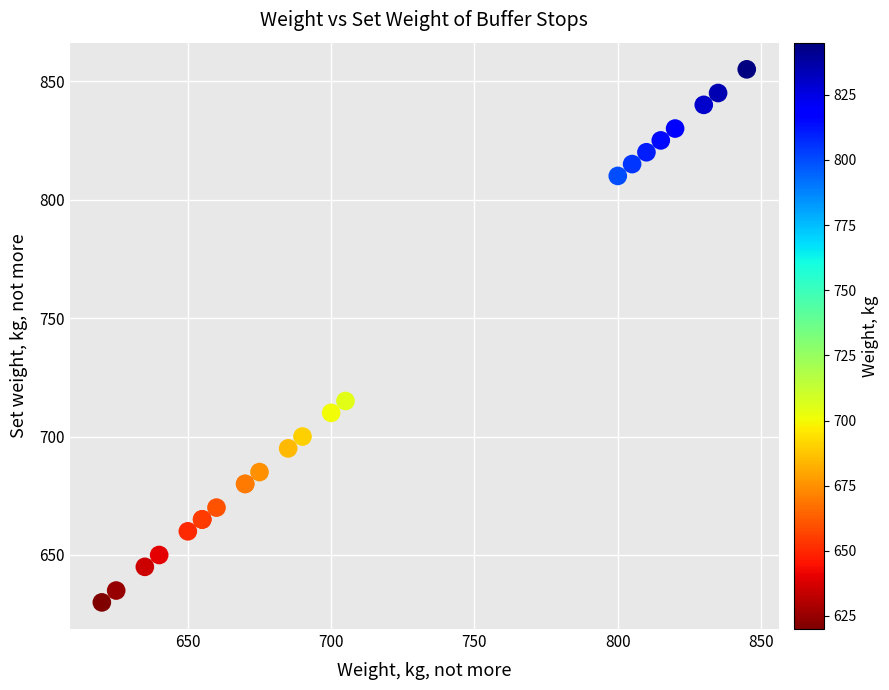

What Y value in the scatter plot is closest to 742?

715